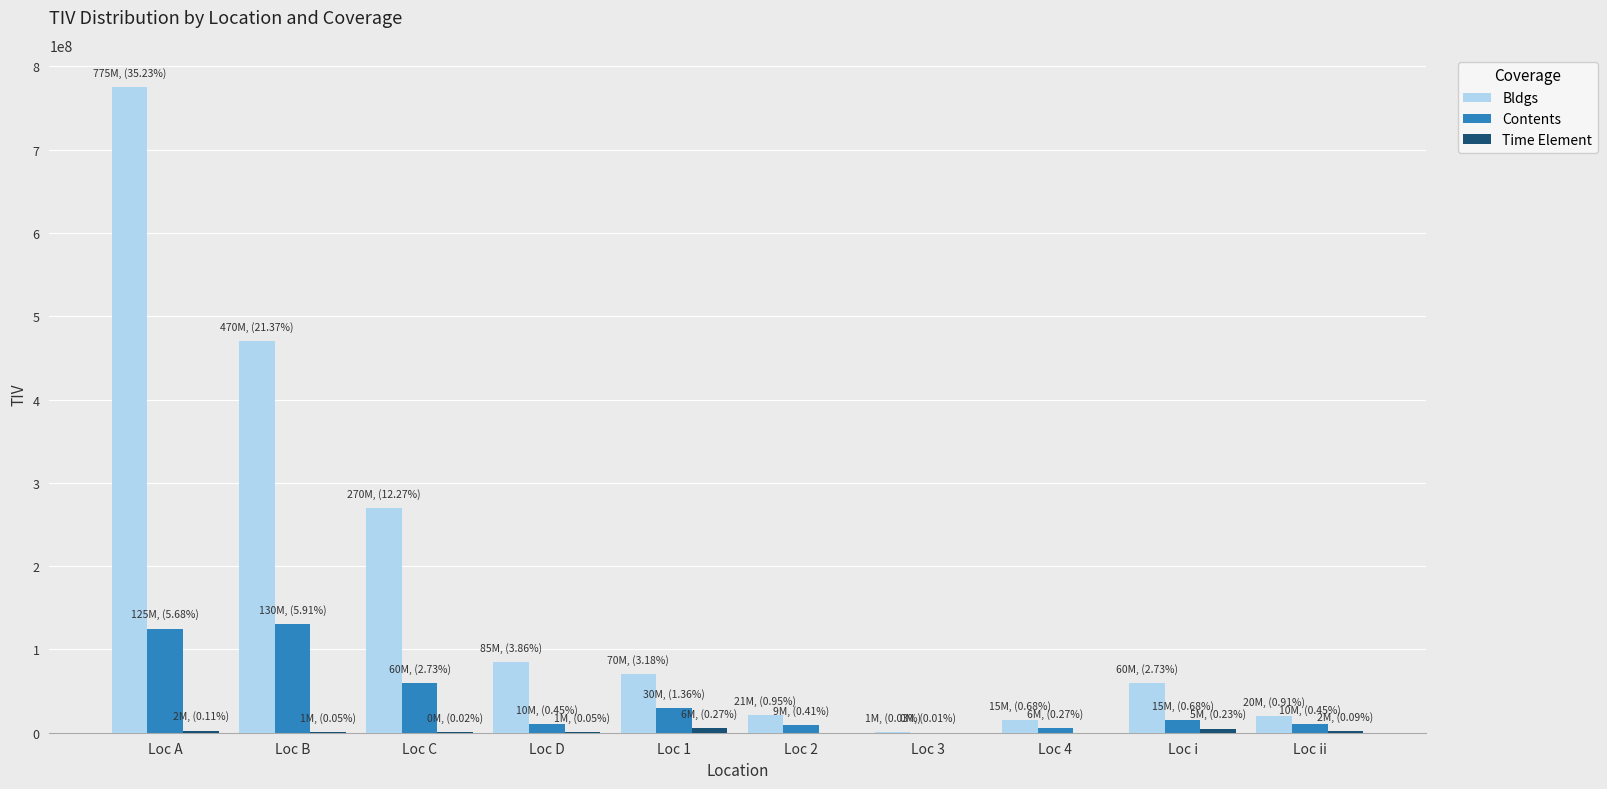

Is the value of Bldgs at Loc ii greater than the value of Contents at Loc 2?

Yes